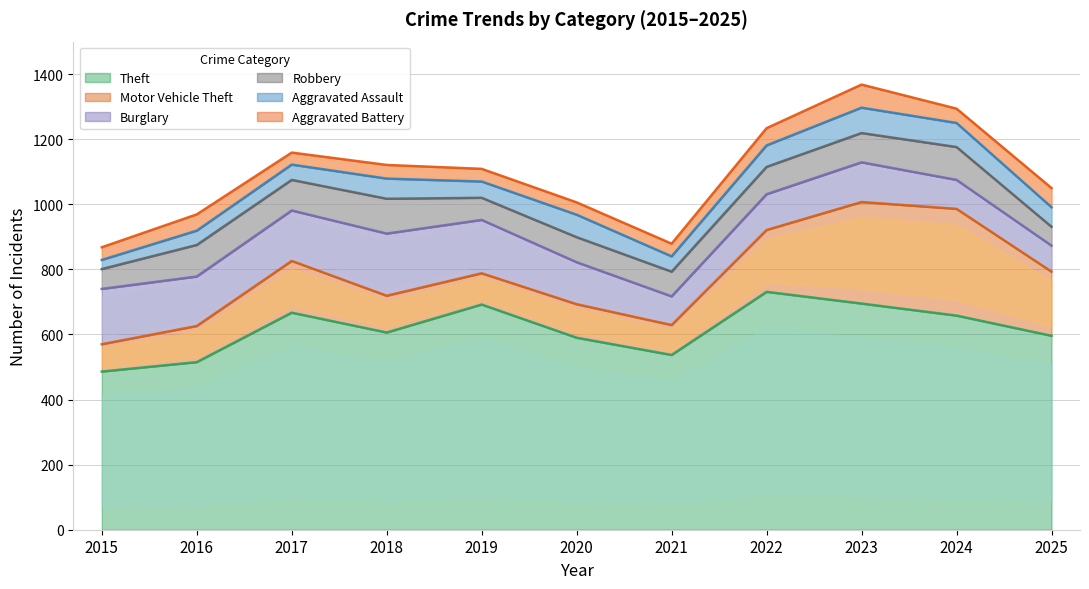

What is the difference between the Aggravated Battery values at 2022 and 2019?

14